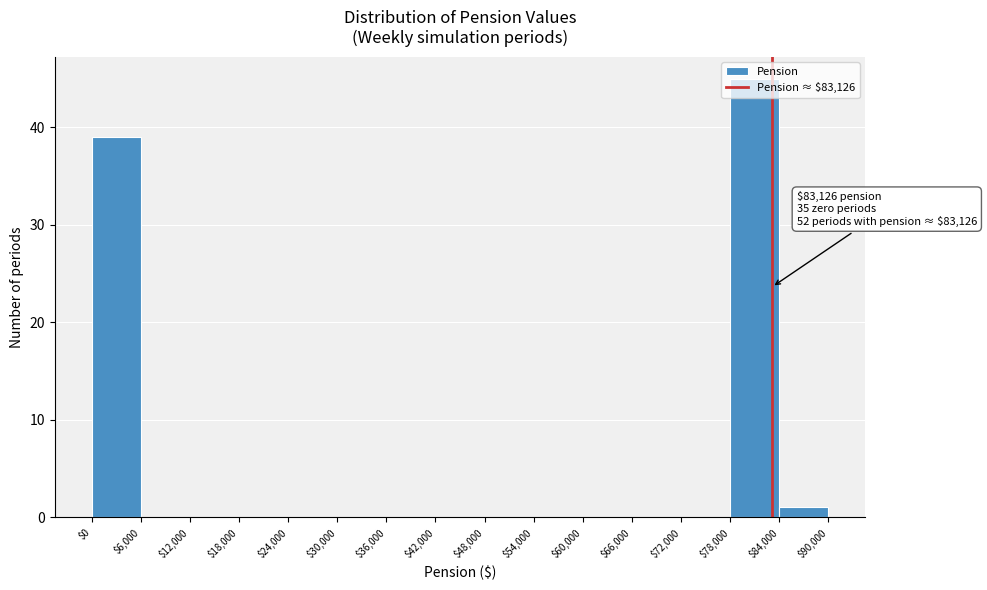

Over which range of the x-axis is the bar tallest?

$78,000 to $84,000